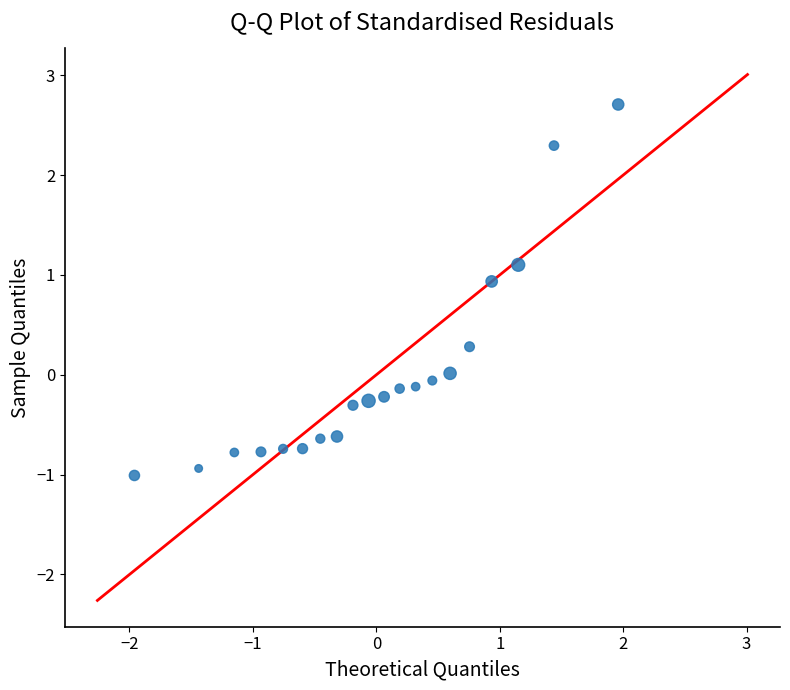

What is the range of Y values (max minus min)?

3.7